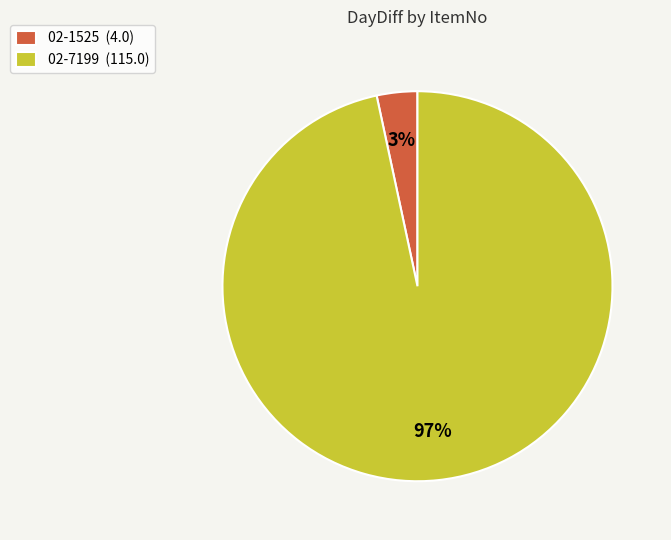

To the nearest percent, what portion does 02-7199 represent?

97%